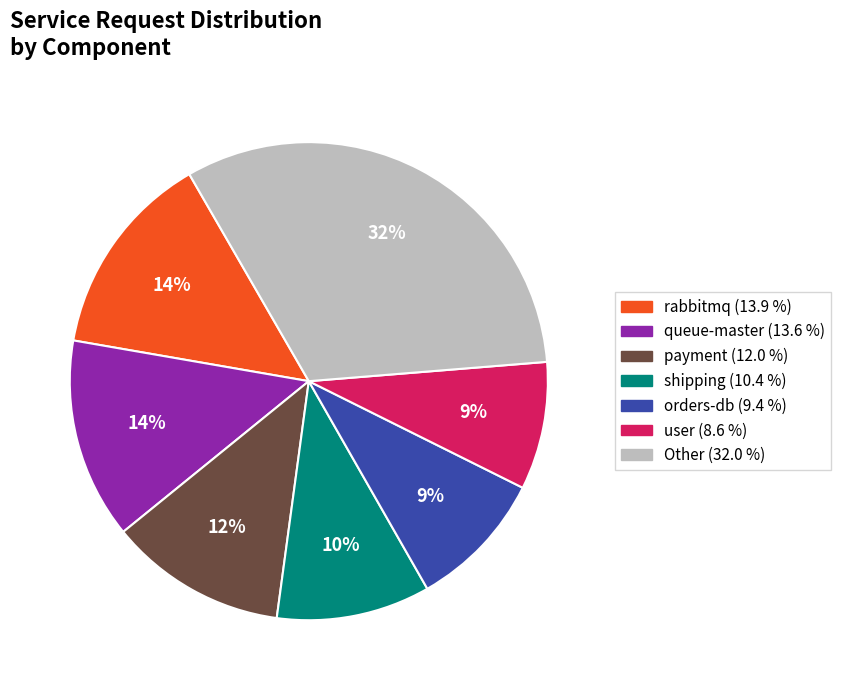

To the nearest percent, what is the difference between the largest and smallest slice percentages?

23%